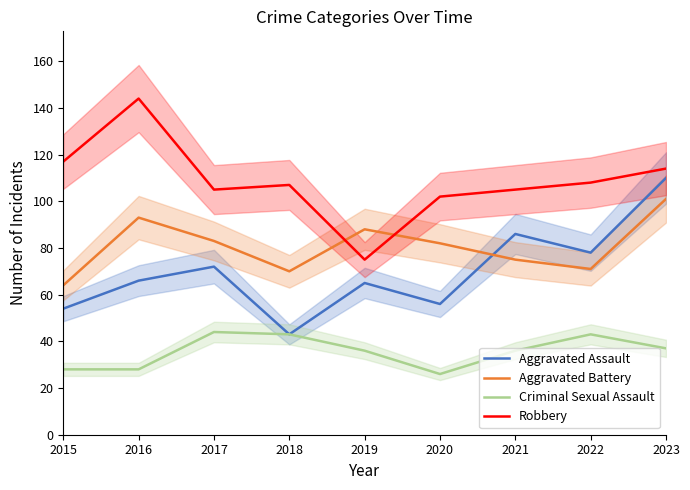

At 2016, list the series in order from smallest to largest.

Criminal Sexual Assault, Aggravated Assault, Aggravated Battery, Robbery